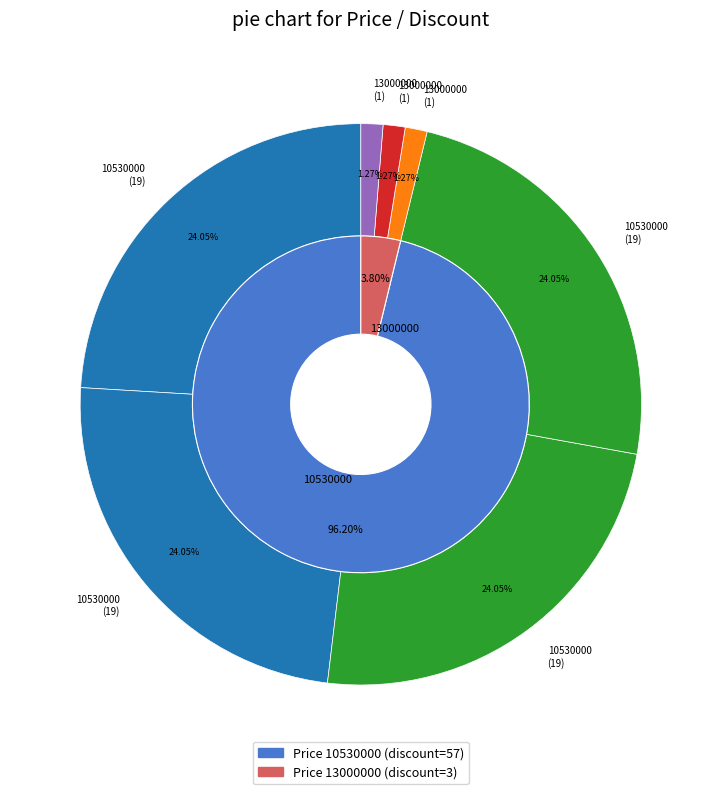

Does 10530000 (2025-10-19) represent more than half of the total?

No